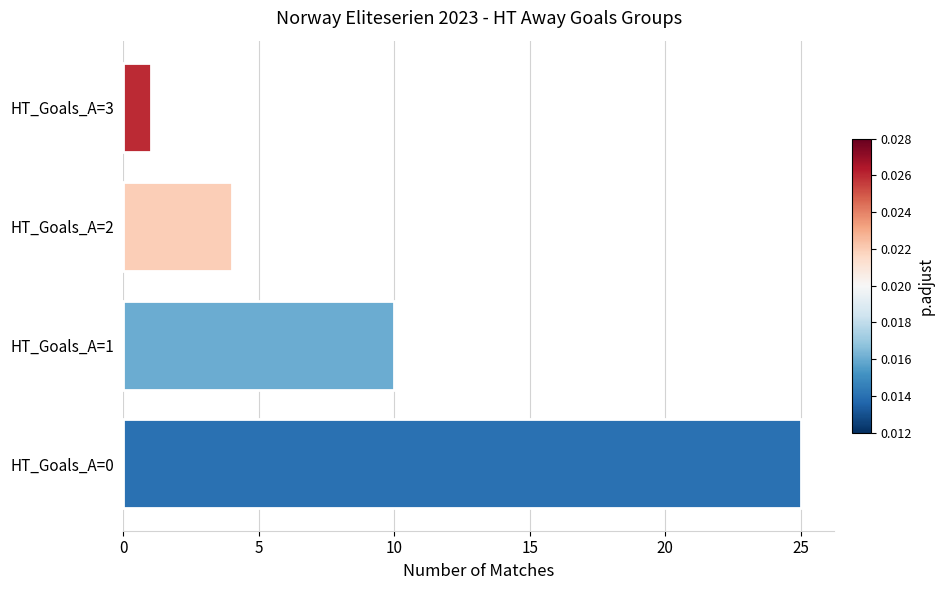

Rank the categories by value from highest to lowest.

HT_Goals_A=0, HT_Goals_A=1, HT_Goals_A=2, HT_Goals_A=3